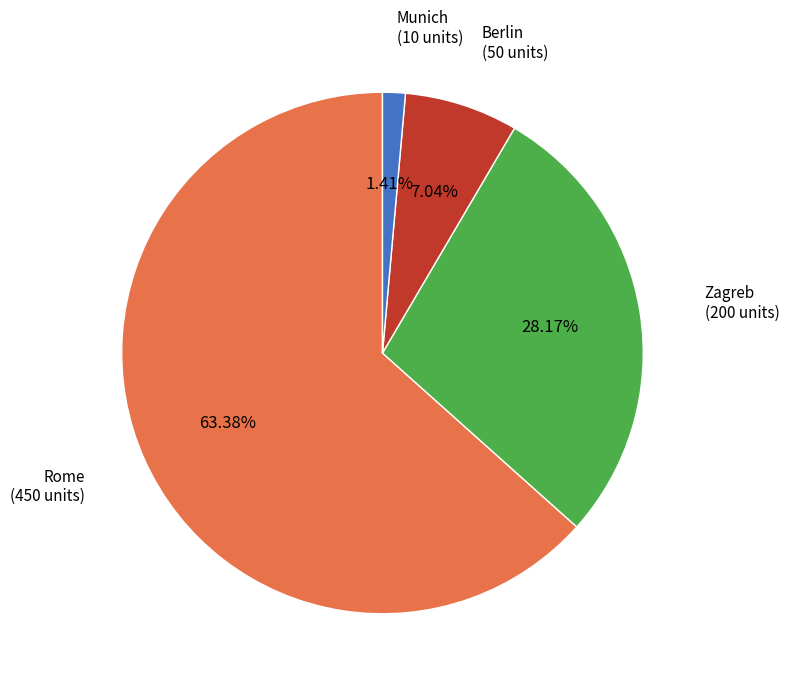

What percentage is NOT represented by Rome?

36.6%